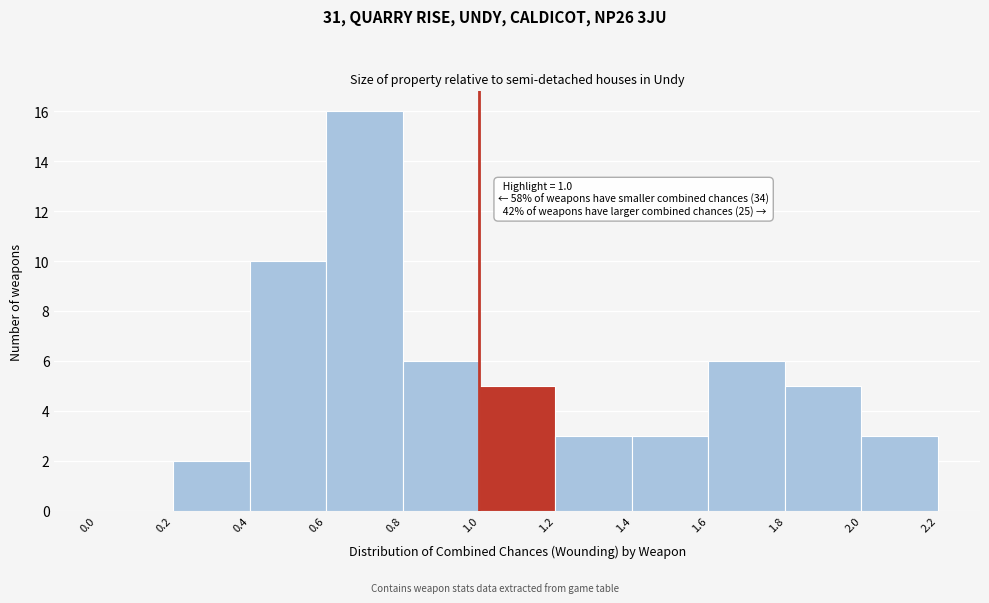

Which range on the x-axis has the tallest bar?

0.6 to 0.8